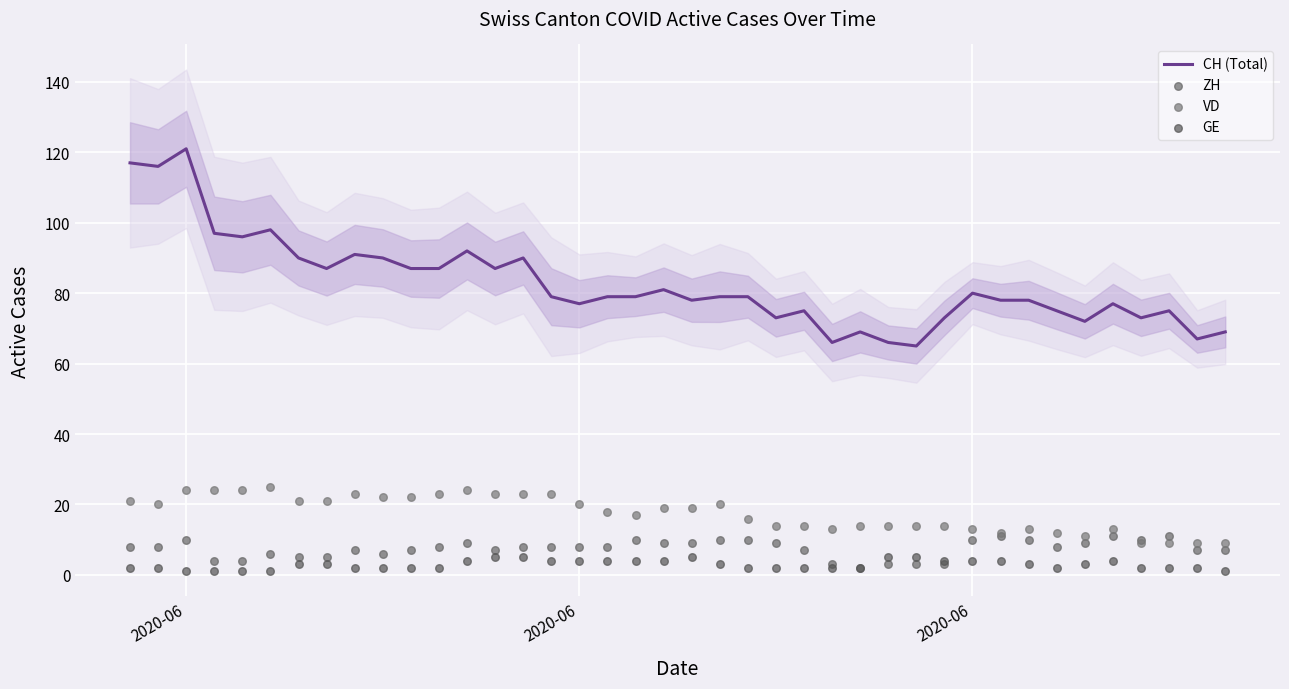

Which series contains the lowest Y value?

GE